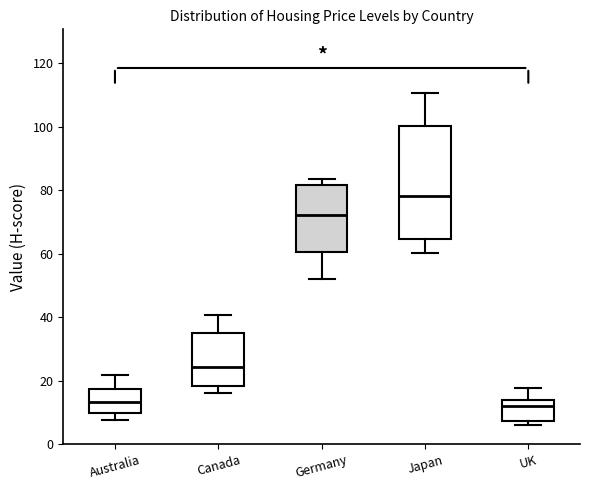

Which box is the tallest, from its lower edge to its upper edge?

Japan